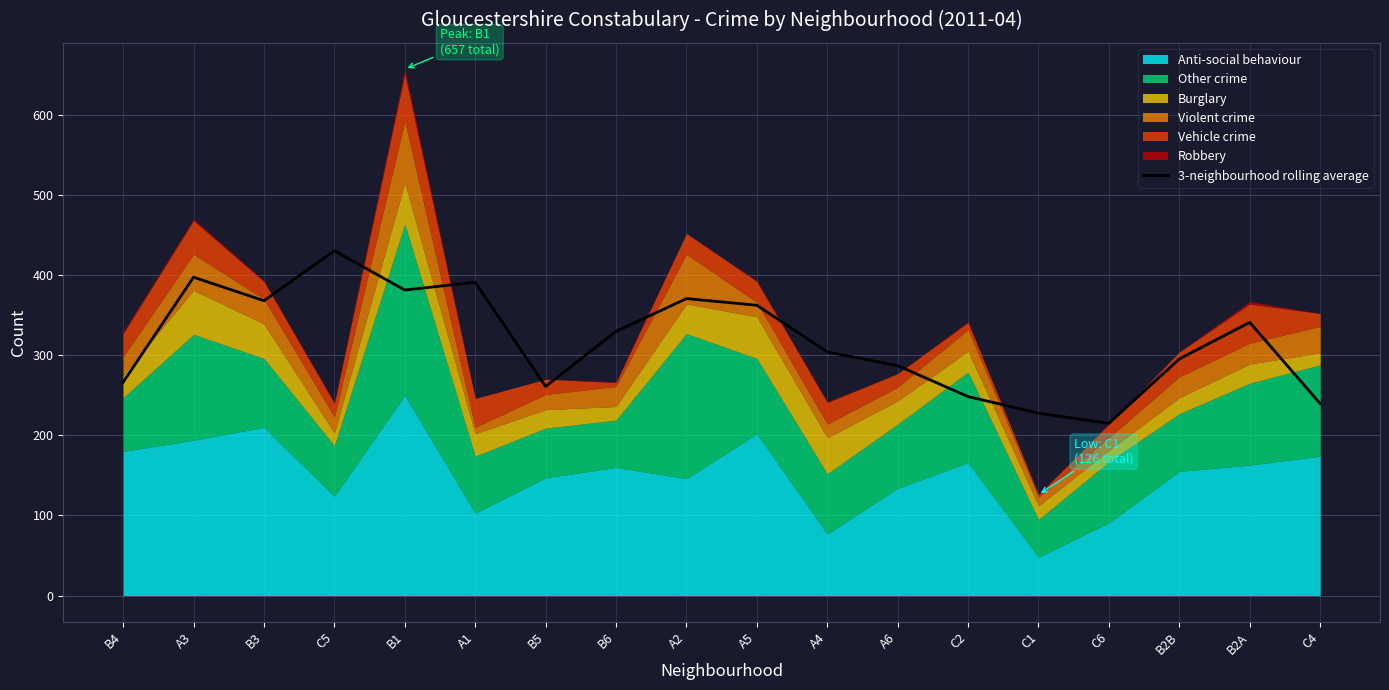

Rank the categories by value from highest to lowest.

C5, A3, A1, B1, A2, B3, A5, B2A, B6, A4, B2B, A6, B4, B5, C2, C4, C1, C6